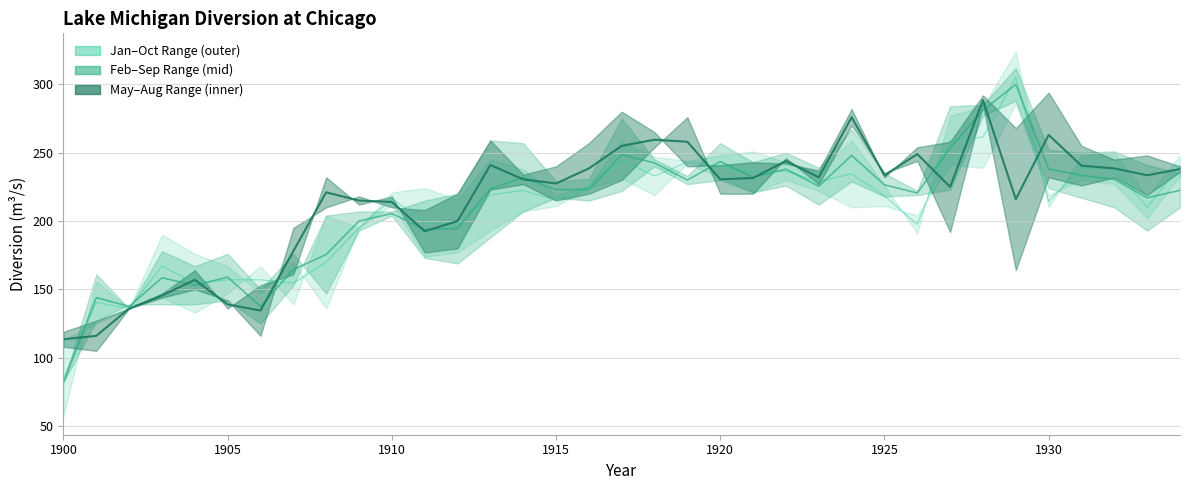

The value of FEB at 1920 is 89.9. True or false?

False